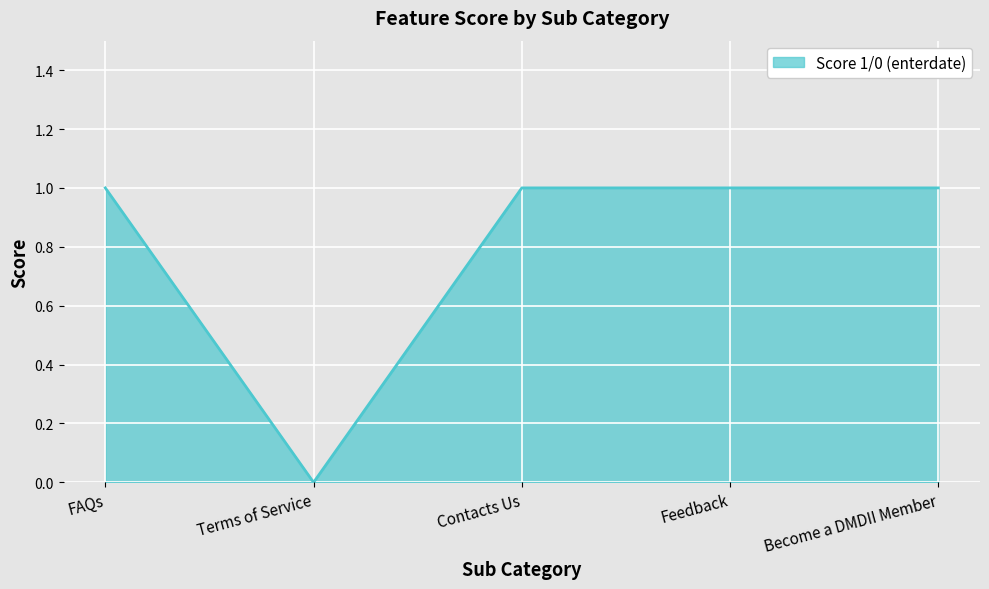

At which category does the data reach its first local valley?

Terms of Service